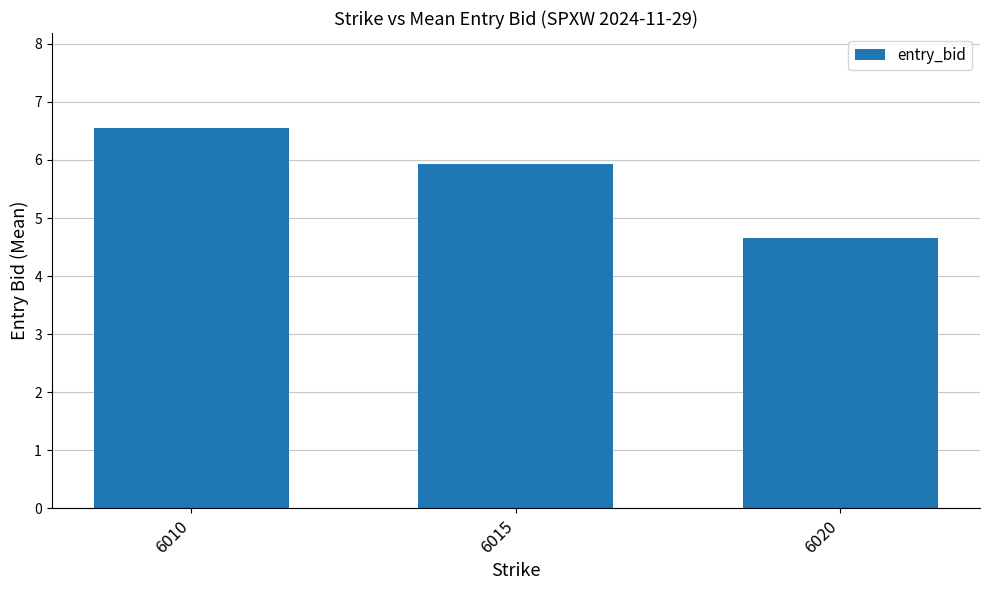

What is the sum of all values?

17.1